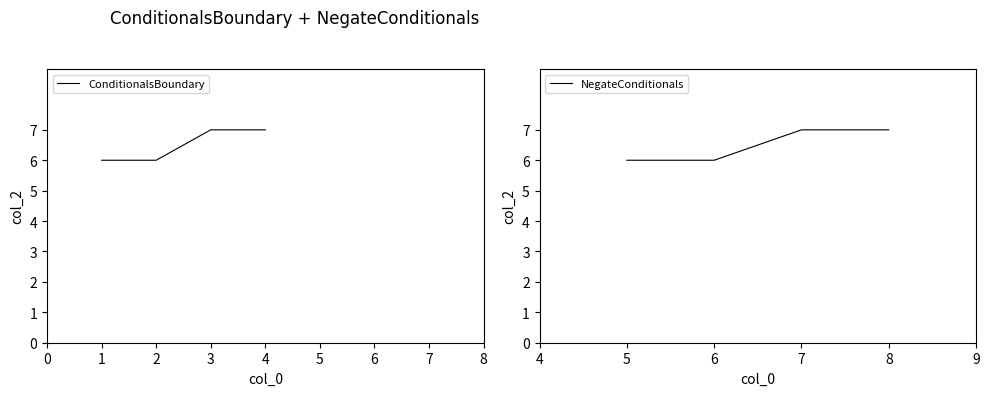

What are all the series names shown in the legend?

ConditionalsBoundary, NegateConditionals